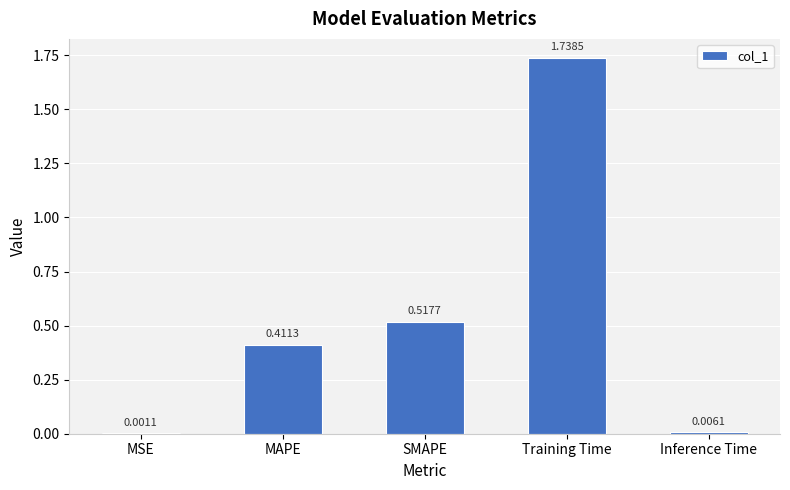

Which label corresponds to the largest value in the chart?

Training Time